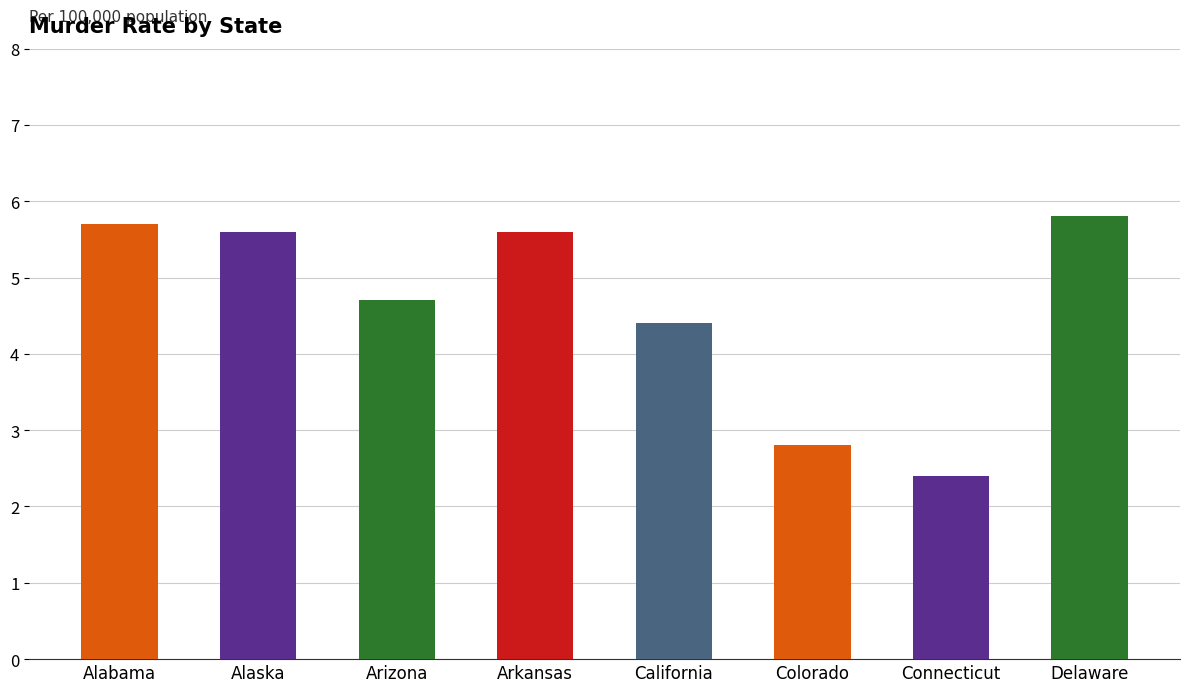

What is the sum of the values at California and Alabama?

10.1